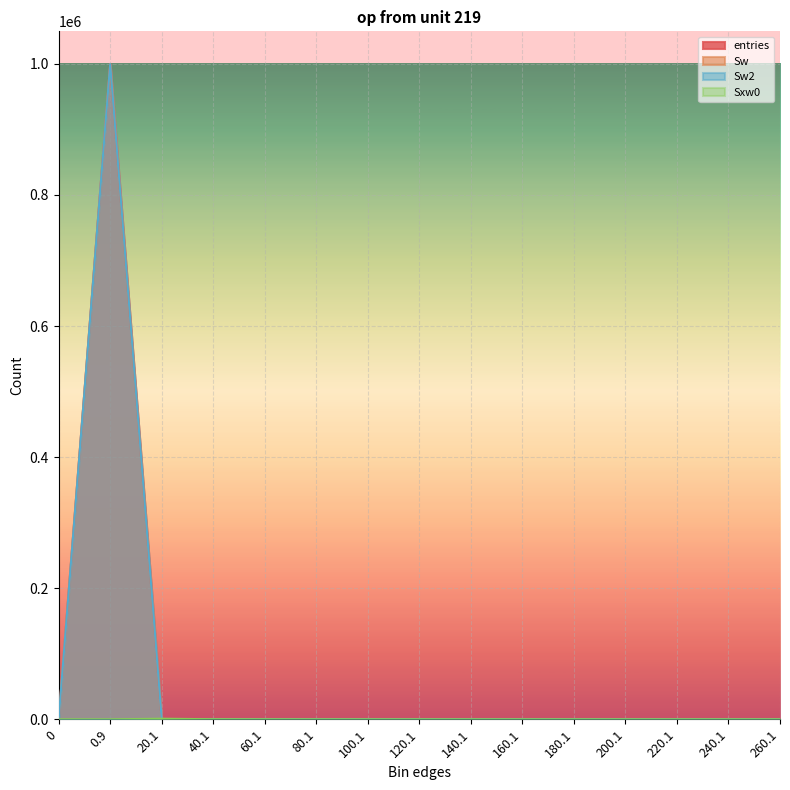

What is the difference between the maximum and minimum values in the Sw2 series?

999679